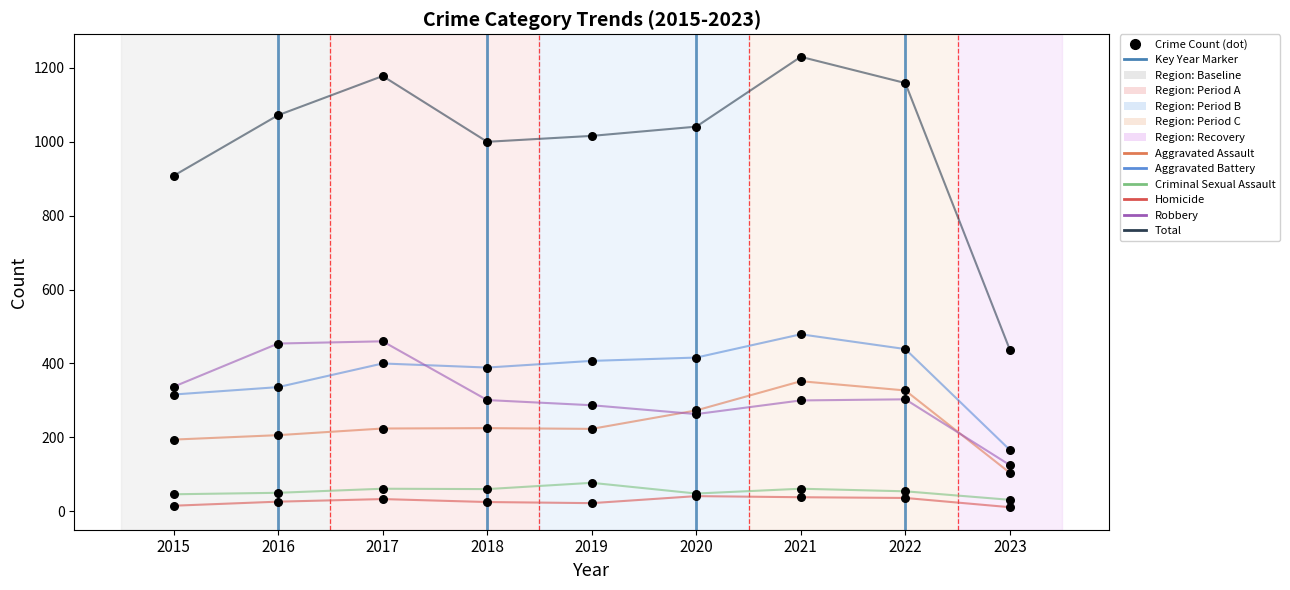

Which series reaches the maximum Y coordinate?

Total